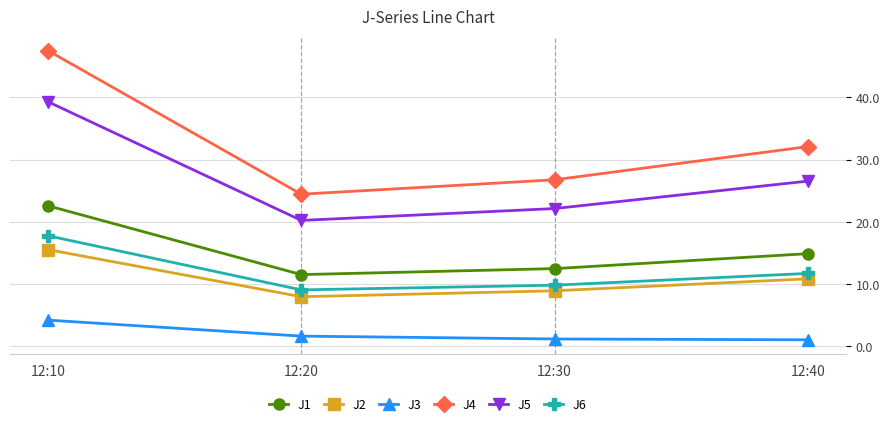

True or false: J3 and J1 cross at least once.

False